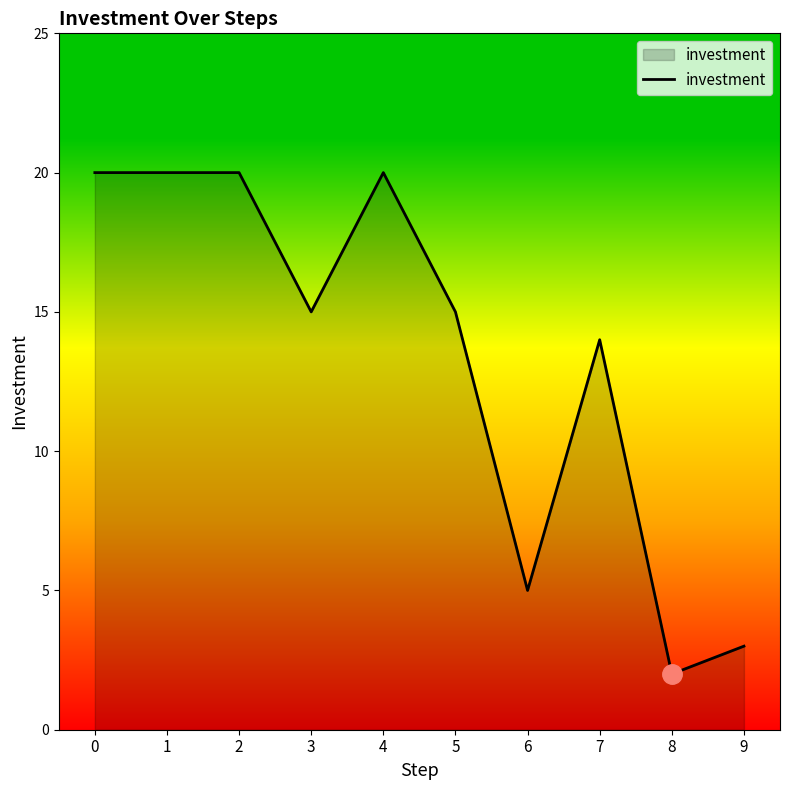

Where is the data nearest to the value 11?

7